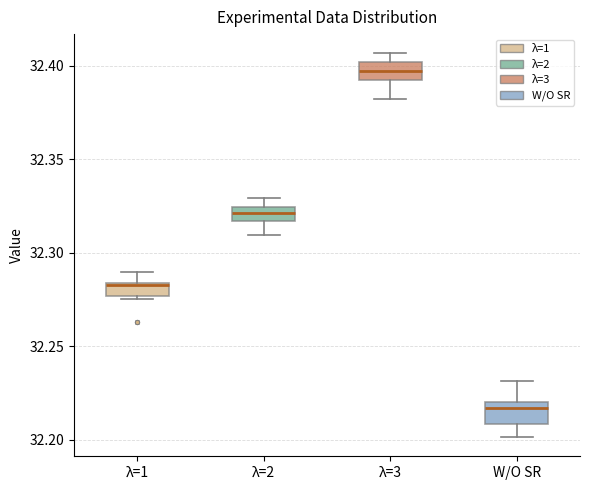

Which box's median line is the highest?

λ=3